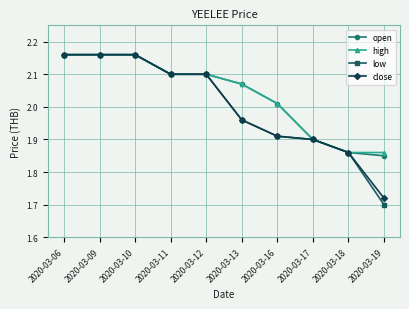

Which category has the lowest value in the low series?

2020-03-19